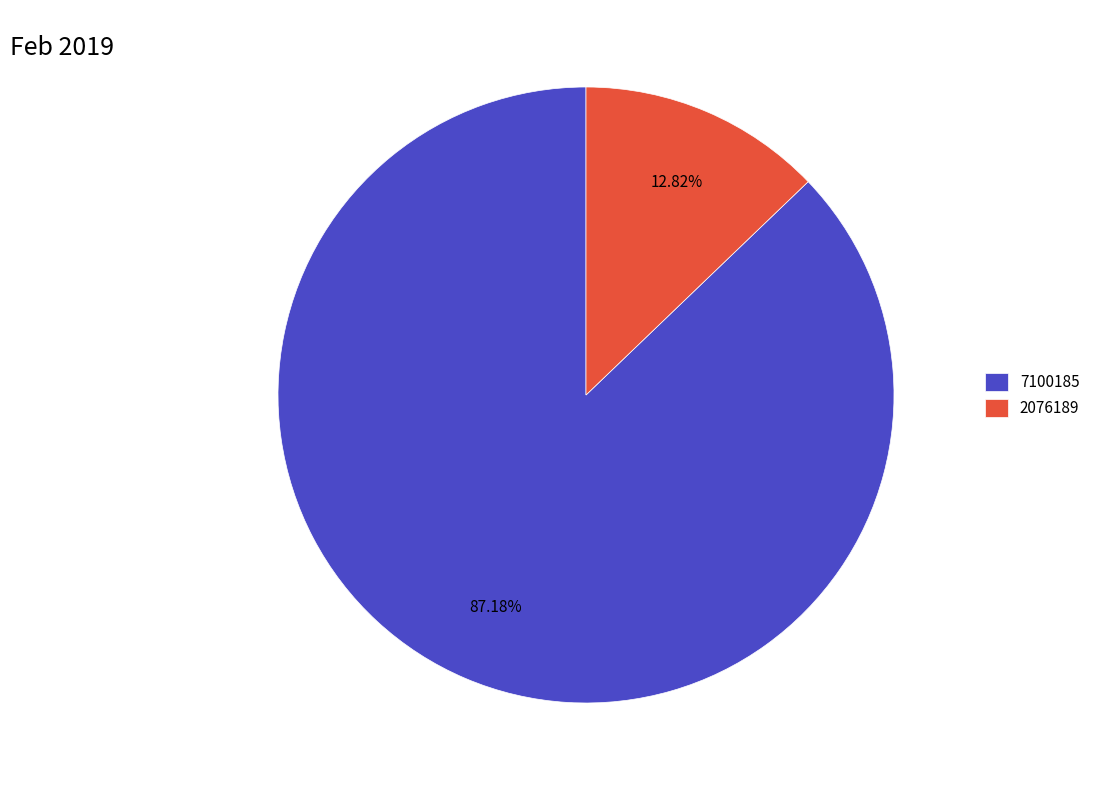

To the nearest percent, what is the difference between the largest and smallest slice percentages?

74%